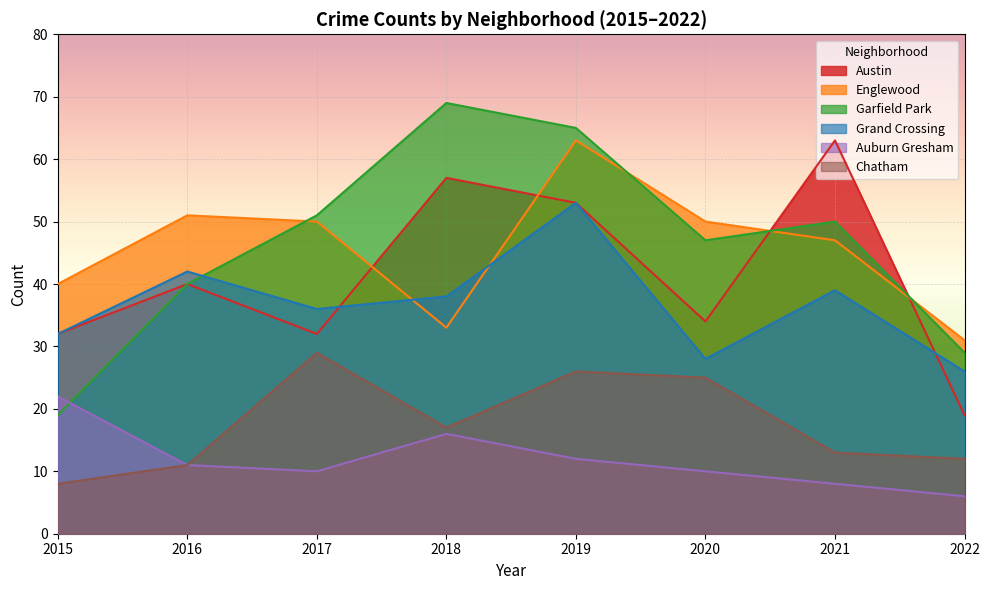

What is the average value of the Garfield Park series?

46